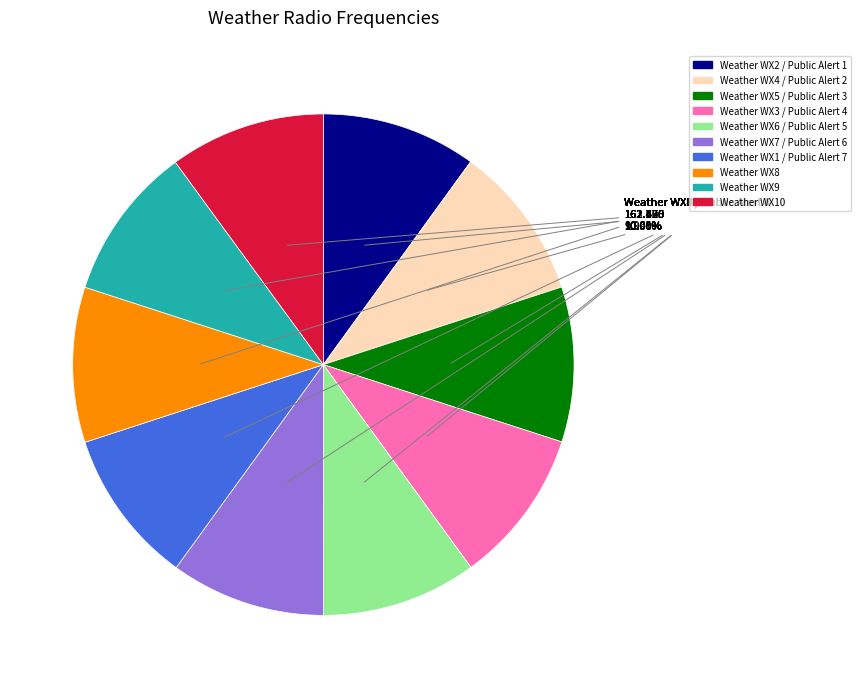

What portion of the pie excludes Weather WX8?

90.0%